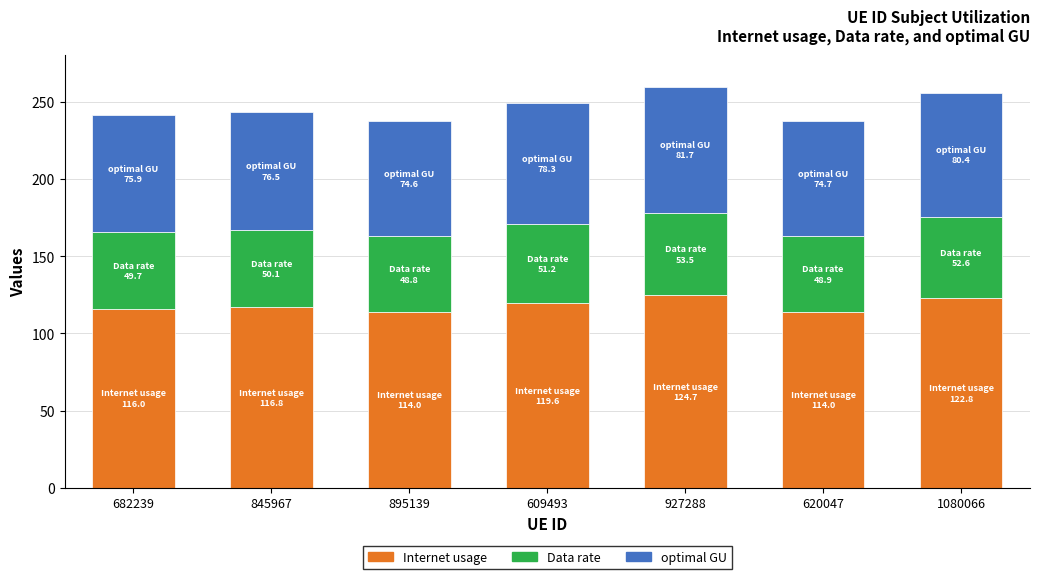

True or false: Internet usage has a value of 116.0 at 682239.

True